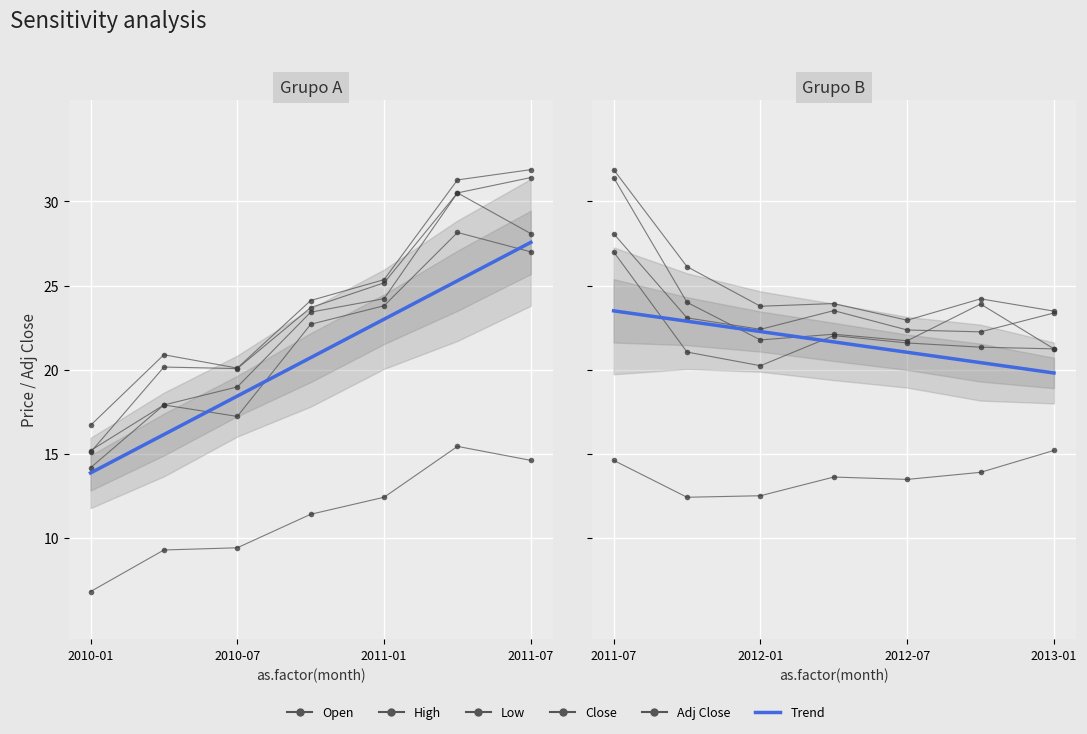

At how many categories does at least one series exceed 13?

7